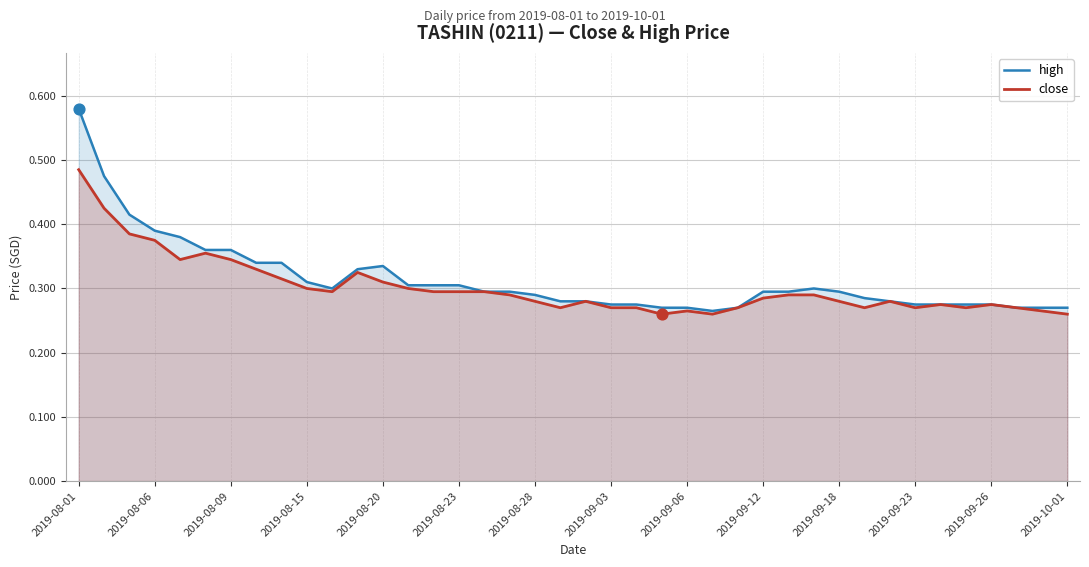

Which series reaches the maximum Y coordinate?

high